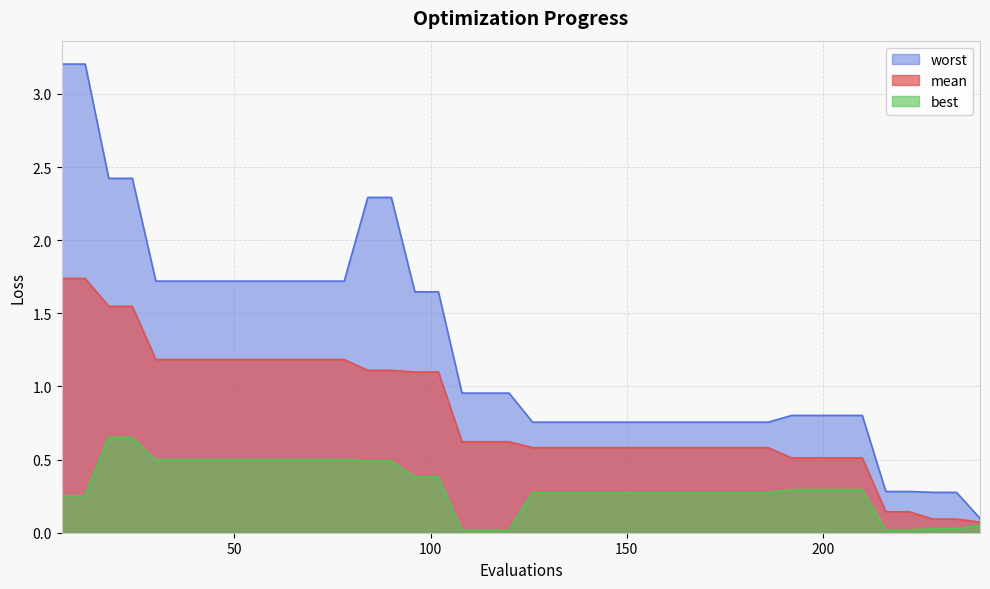

True or false: worst and mean intersect in this chart.

False